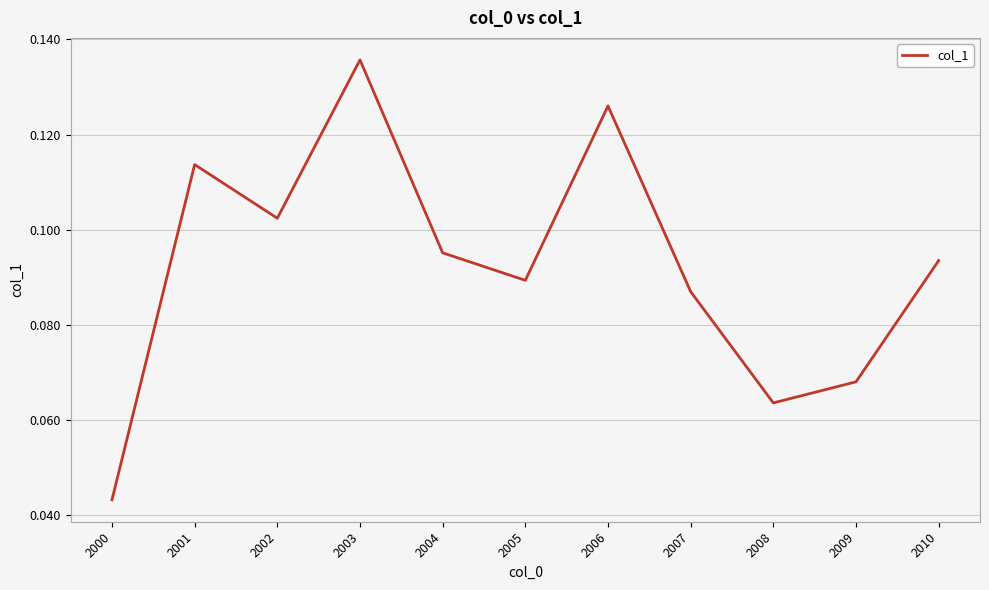

List the labels in order of value, largest first.

2003, 2006, 2001, 2002, 2004, 2010, 2005, 2007, 2009, 2008, 2000